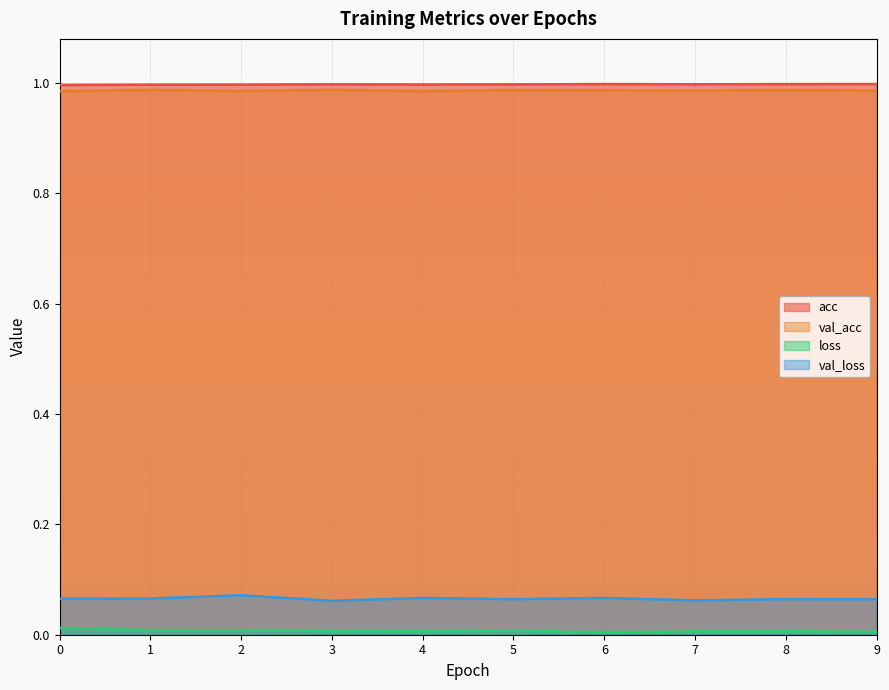

Reading left to right, what are all the values shown in this chart?

acc: 0=1.0	1=1.0	2=1.0	3=1.0	4=1.0	5=1.0	6=1.0	7=1.0	8=1.0	9=1.0
val_acc: 0=1.0	1=1.0	2=1.0	3=1.0	4=1.0	5=1.0	6=1.0	7=1.0	8=1.0	9=1.0
loss: 0=0.0	1=0.0	2=0.0	3=0.0	4=0.0	5=0.0	6=0.0	7=0.0	8=0.0	9=0.0
val_loss: 0=0.1	1=0.1	2=0.1	3=0.1	4=0.1	5=0.1	6=0.1	7=0.1	8=0.1	9=0.1